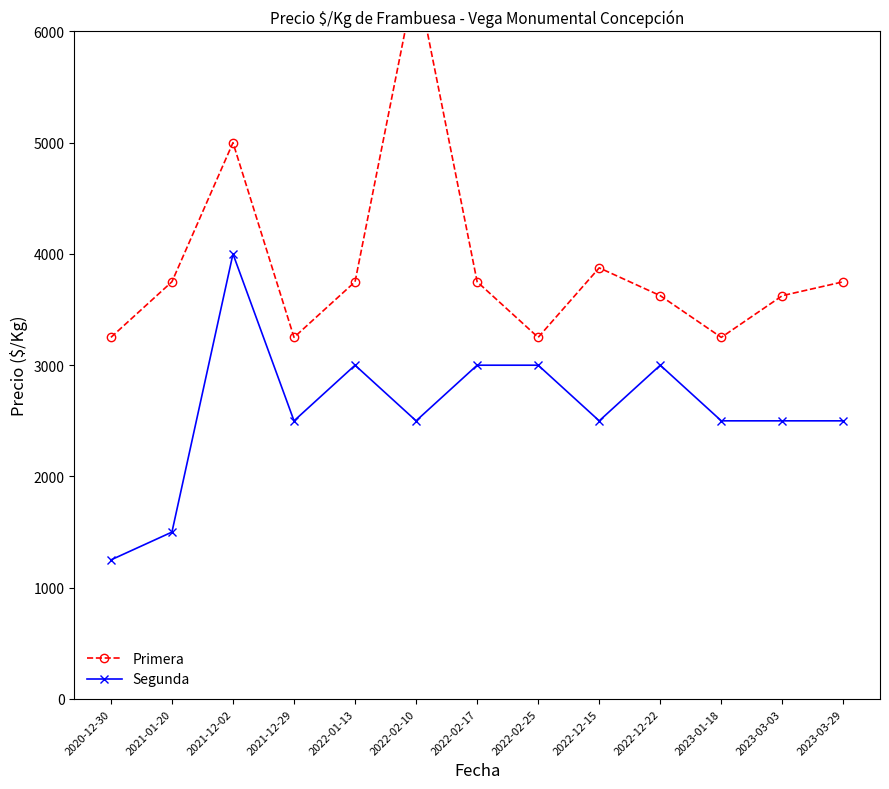

How many values in the Segunda series exceed 2500?

5